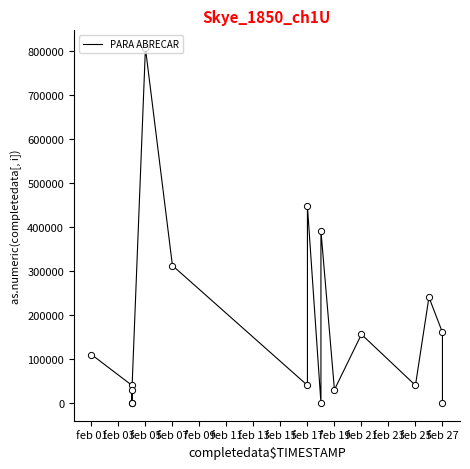

Approximately how many times larger is the value at feb 01 compared to feb 27?

0.7